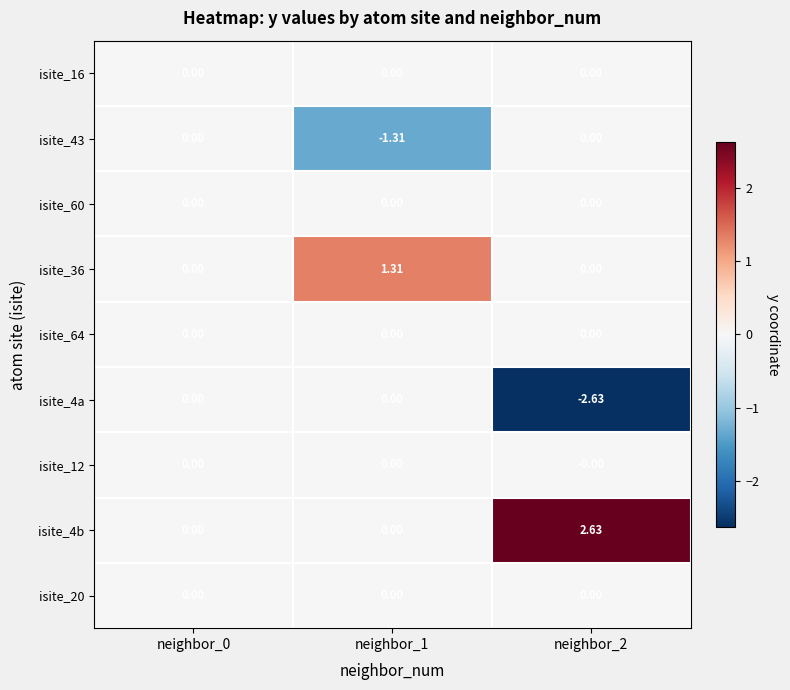

Is the value of isite_4a at neighbor_2 greater than the value of isite_60 at neighbor_1?

No